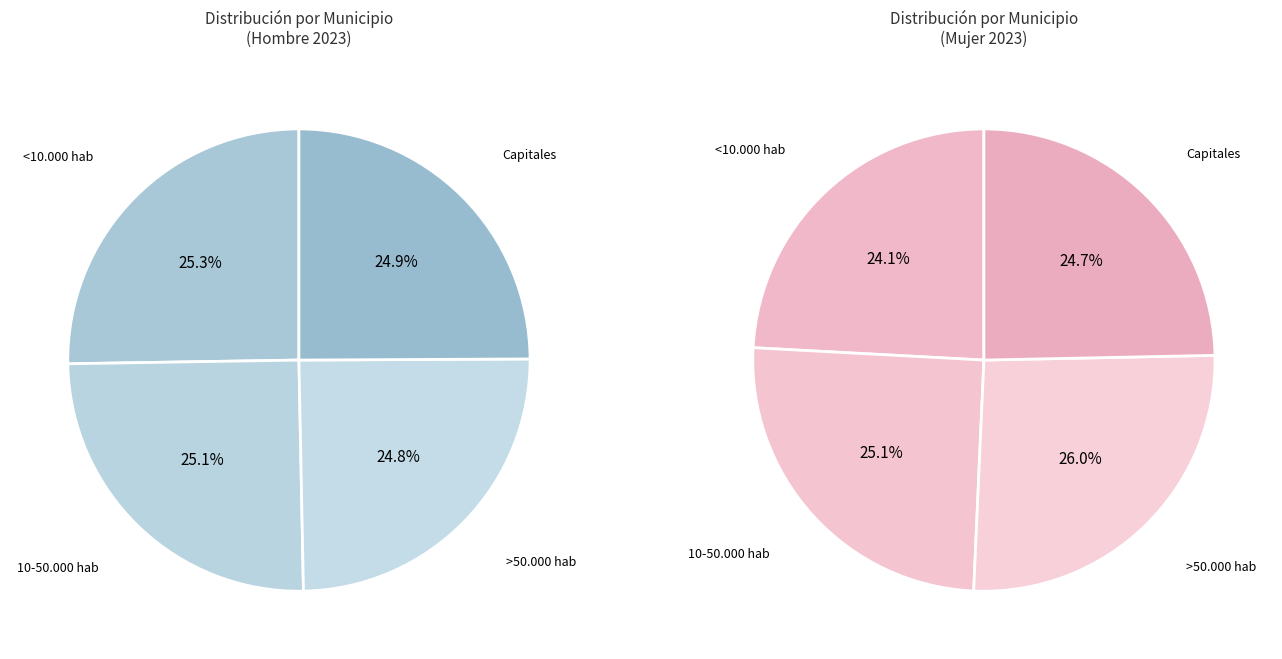

How many segments does this pie chart have?

4